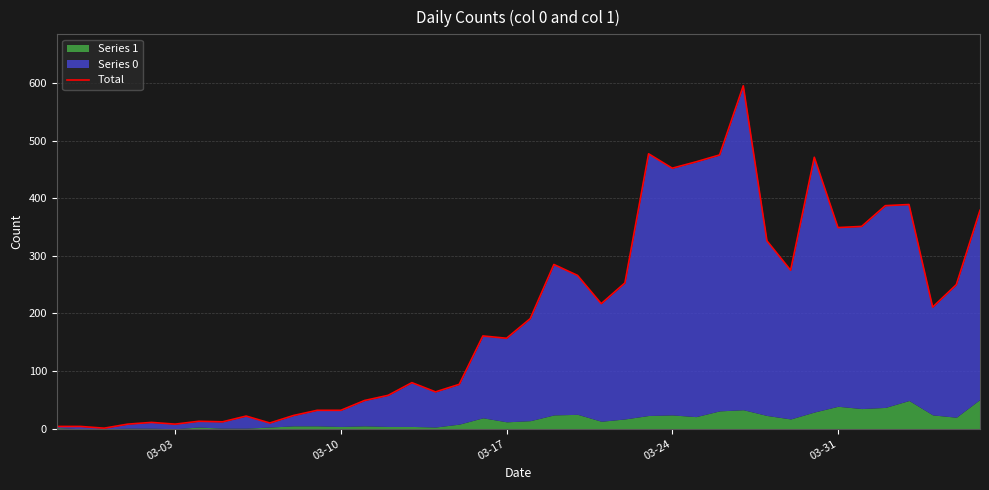

The chart shows a value of 368 at 31. True or false?

False